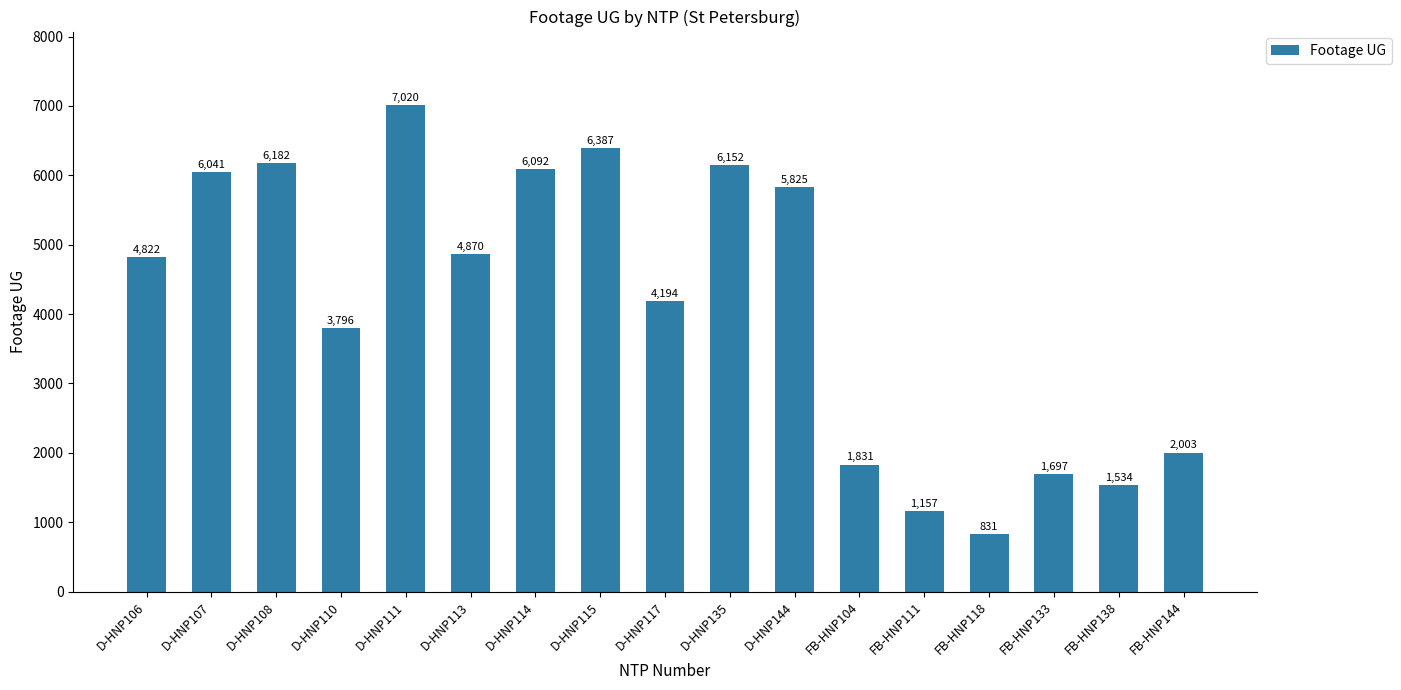

Which label corresponds to the smallest value in the chart?

FB-HNP118